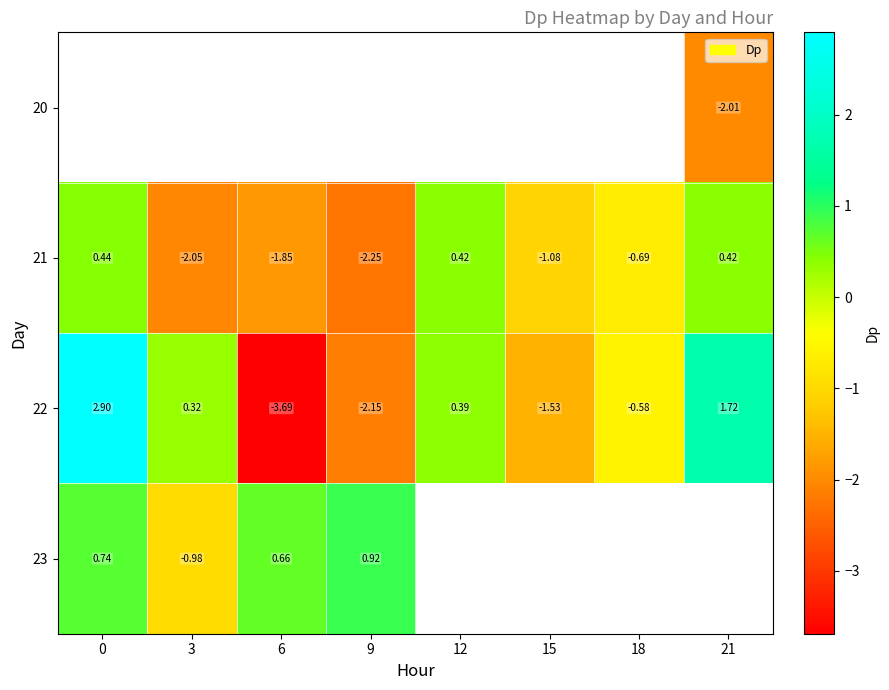

How many values in 22 are above zero?

4